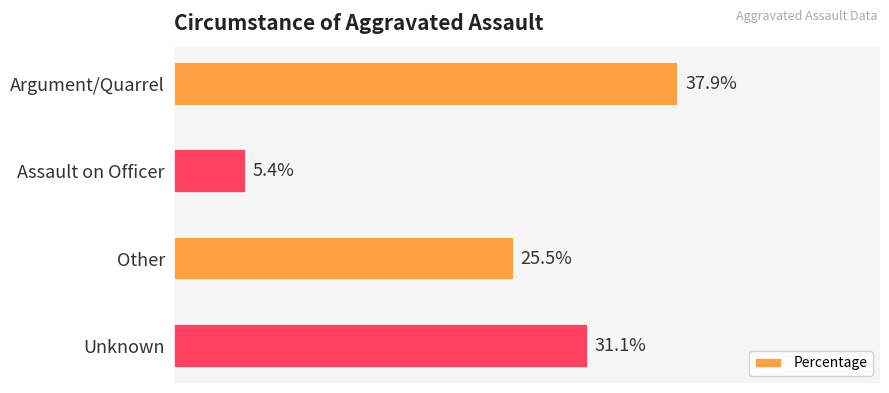

Are the bars horizontal?

Yes